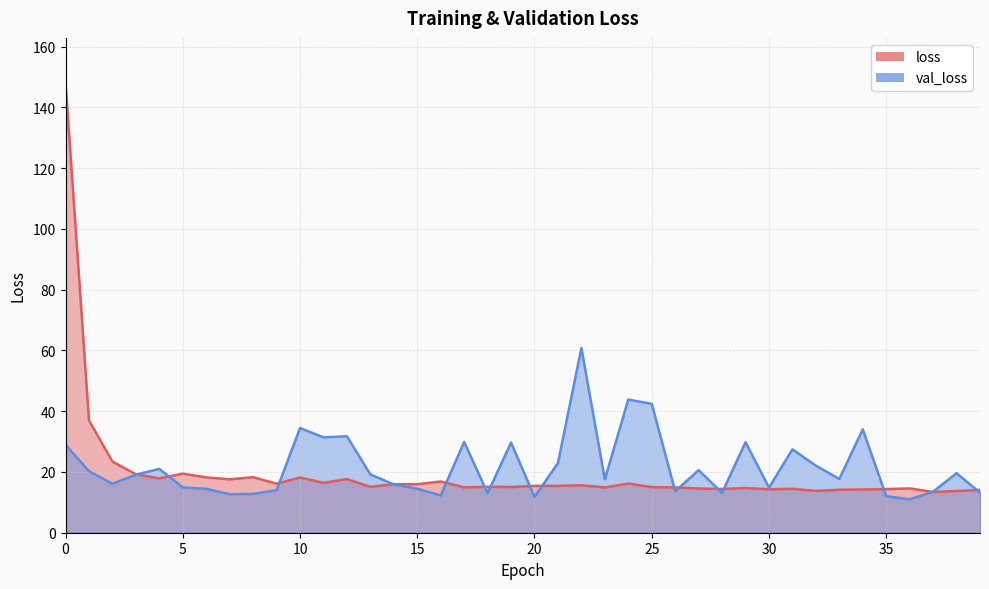

What is the smallest value displayed?

11.0